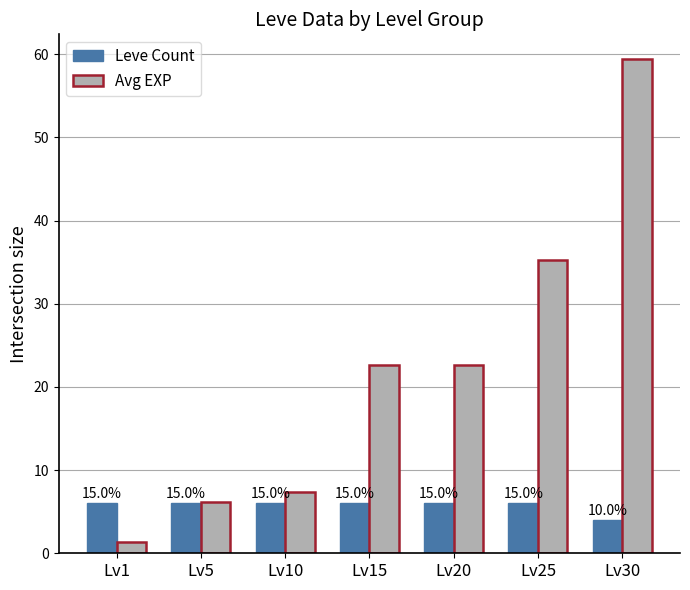

Reading right to left, list all the values displayed in this chart.

Leve Count: Lv30=4.0	Lv25=6.0	Lv20=6.0	Lv15=6.0	Lv10=6.0	Lv5=6.0	Lv1=6.0
Avg EXP: Lv30=59.4	Lv25=35.2	Lv20=22.6	Lv15=22.7	Lv10=7.3	Lv5=6.2	Lv1=1.3